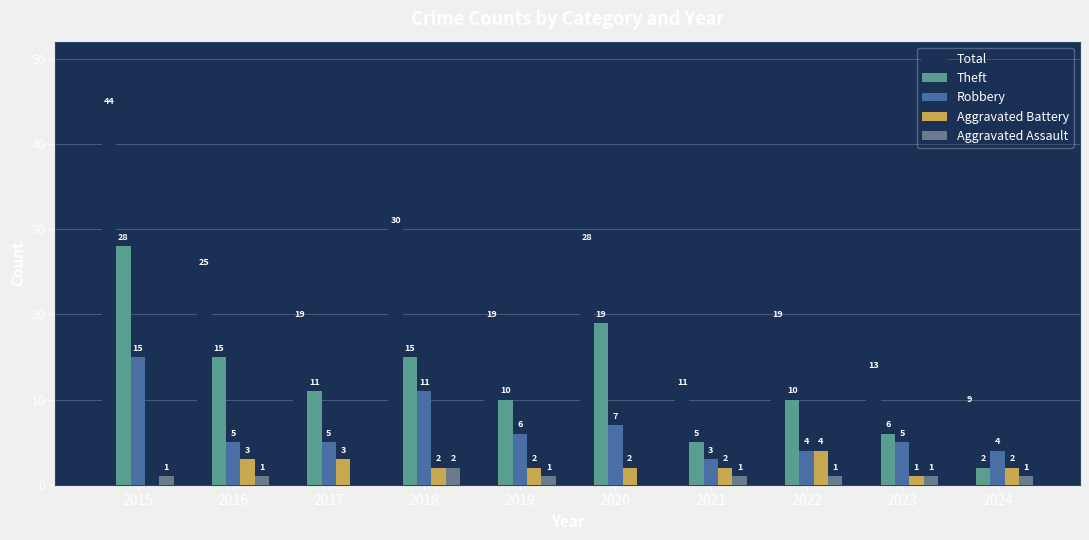

What is the value of the Theft bar at the 8th from the left?

10